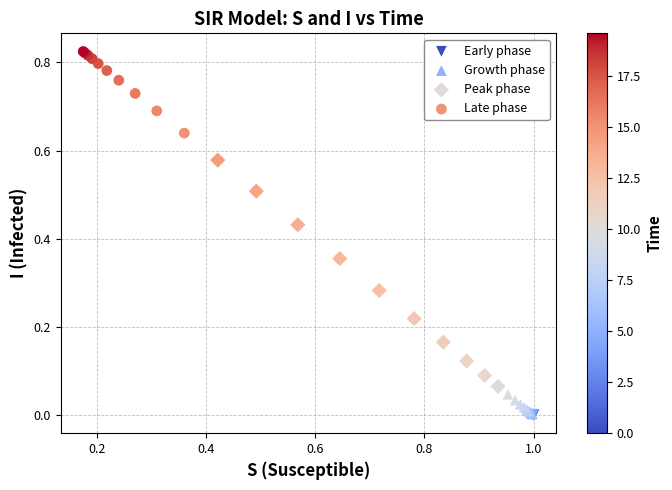

Which series has the largest Y range (max minus min)?

Peak phase